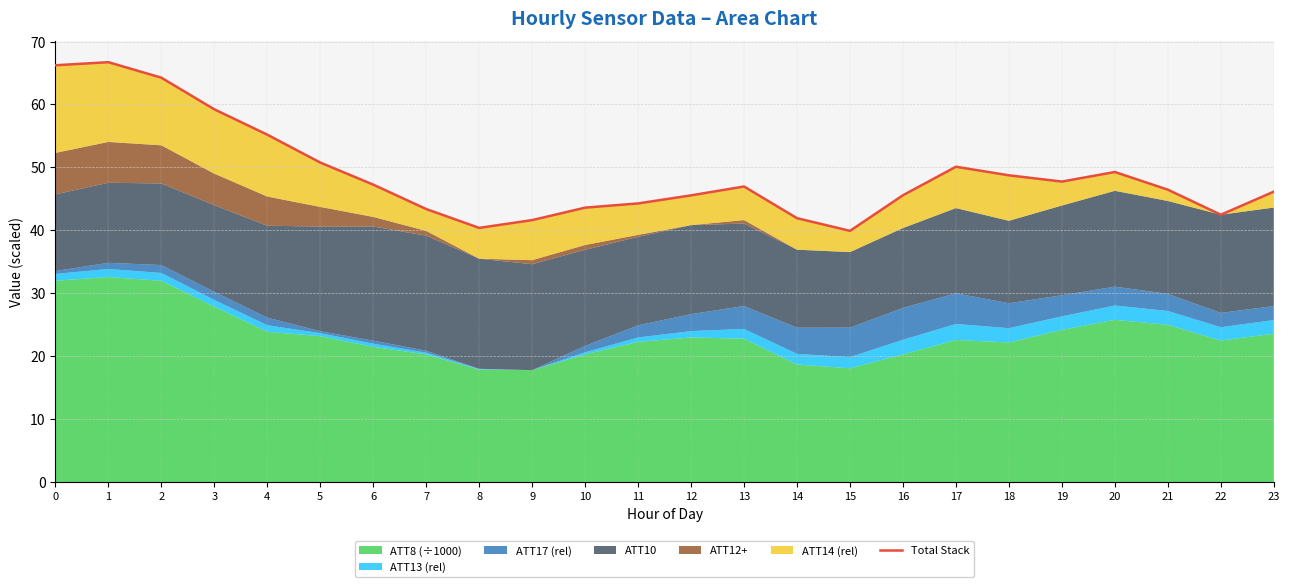

The chart shows a value of 109.9 at 2. True or false?

False